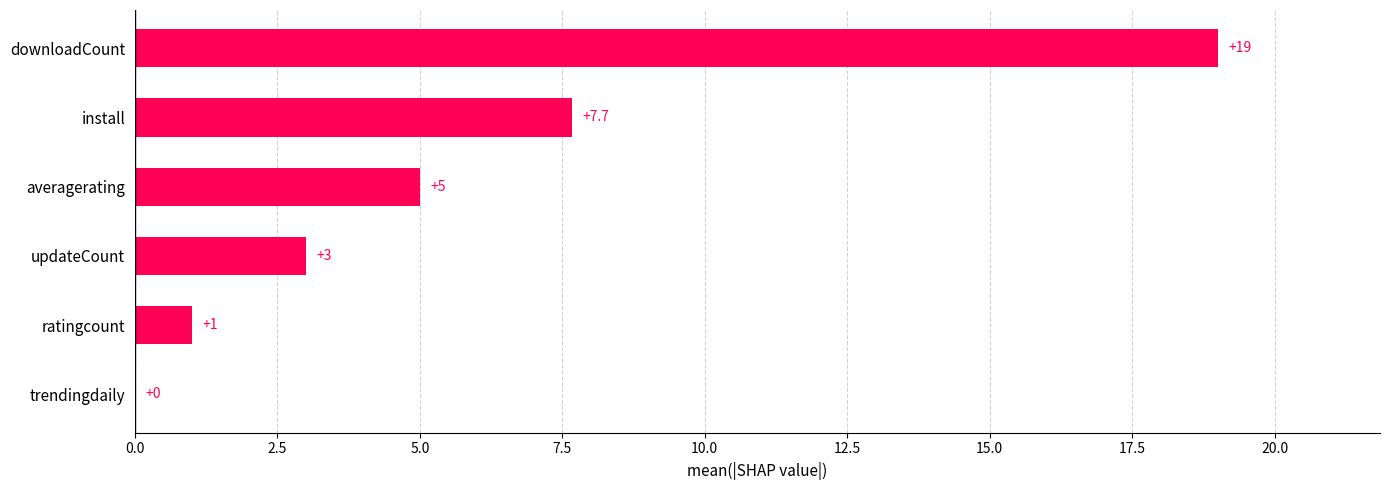

Reading bottom to top, list all the values displayed in this chart.

trendingdaily=0.0	ratingcount=1.0	updateCount=3.0	averagerating=5.0	install=7.7	downloadCount=19.0